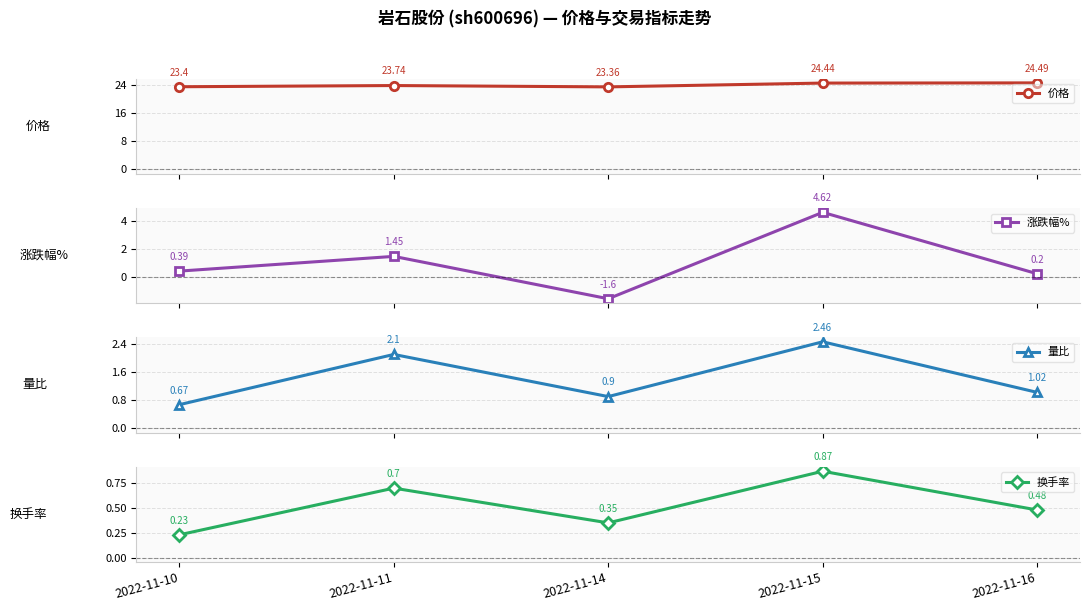

Between which two adjacent categories do 换手率 and 涨跌幅% first intersect?

2022-11-11 and 2022-11-14